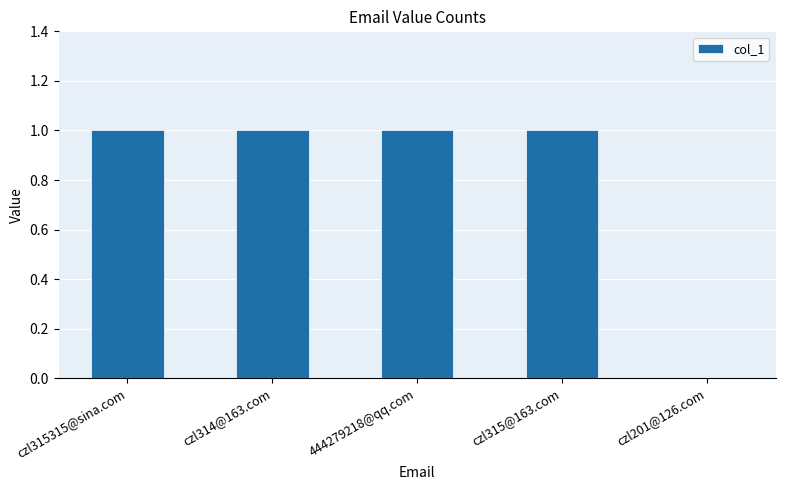

What is the sum of all values?

4